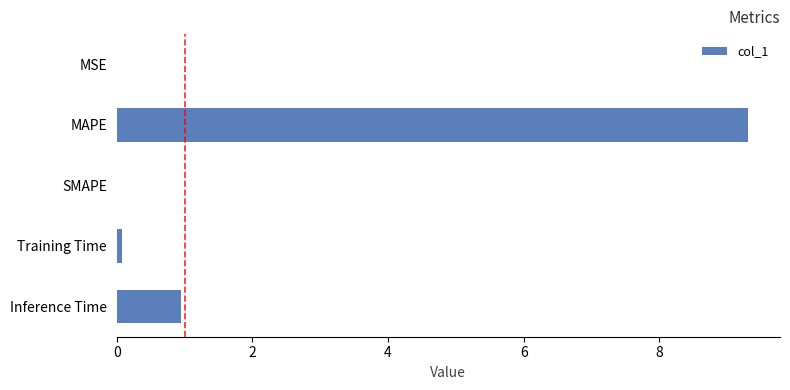

True or false: the data shows 1.3 at Inference Time.

False